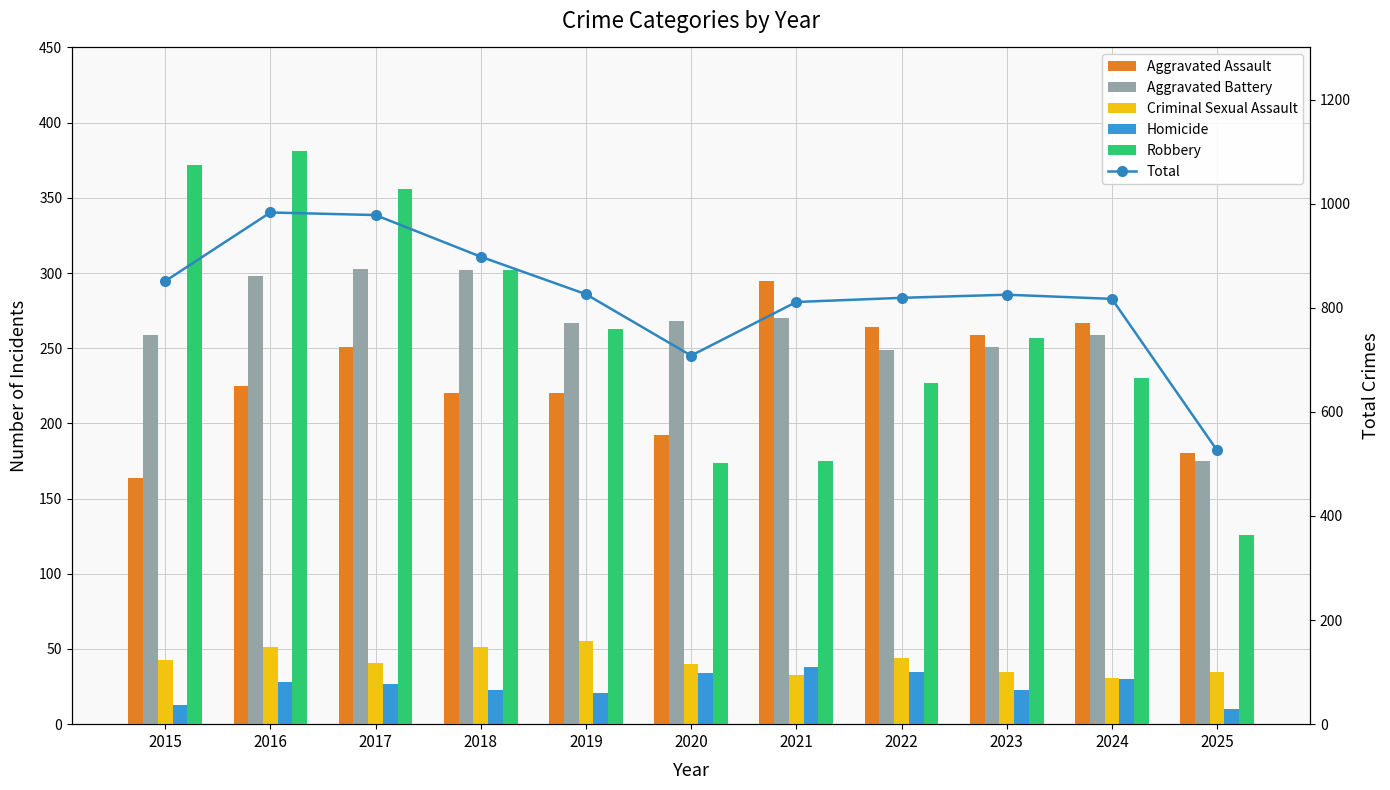

Which series has the largest total across all categories?

Total